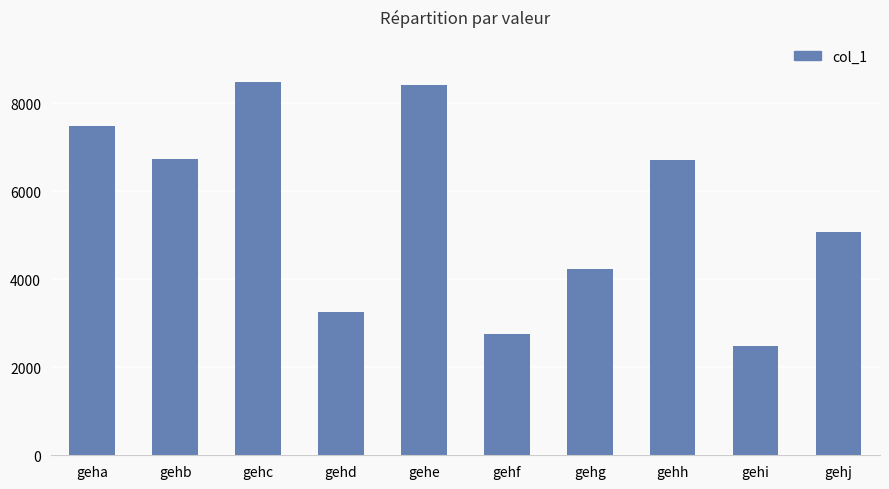

The chart shows a value of 11392 at gehh. True or false?

False